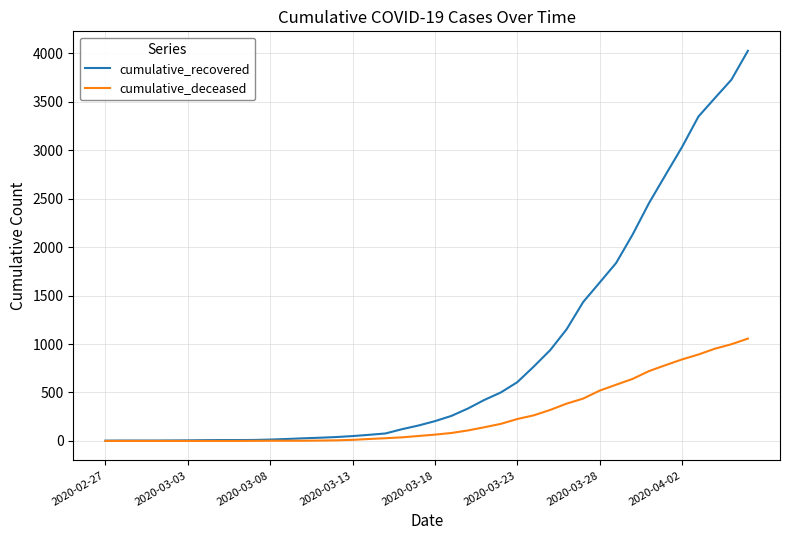

Count the number of categories in the chart.

40